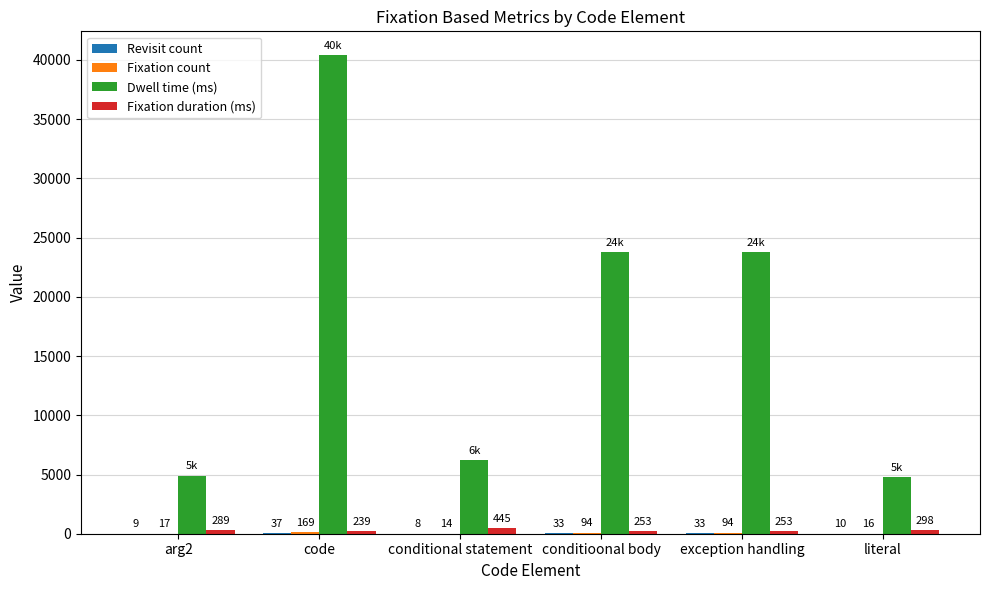

Where does the Dwell time (ms) series first go above 23747?

code